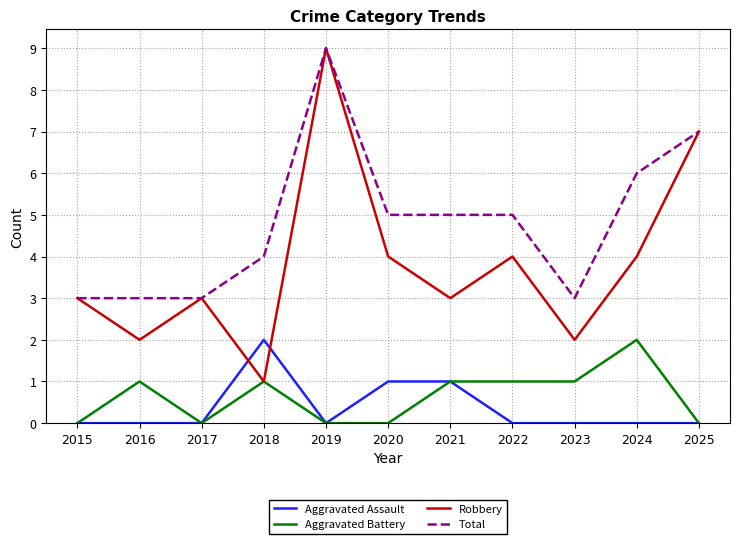

True or false: Robbery has more than 2 interior local peaks.

True